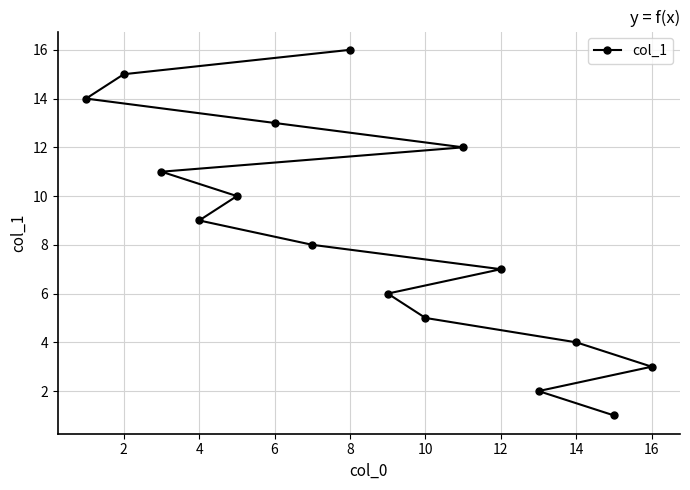

True or false: the data shows 13 at 6.

True